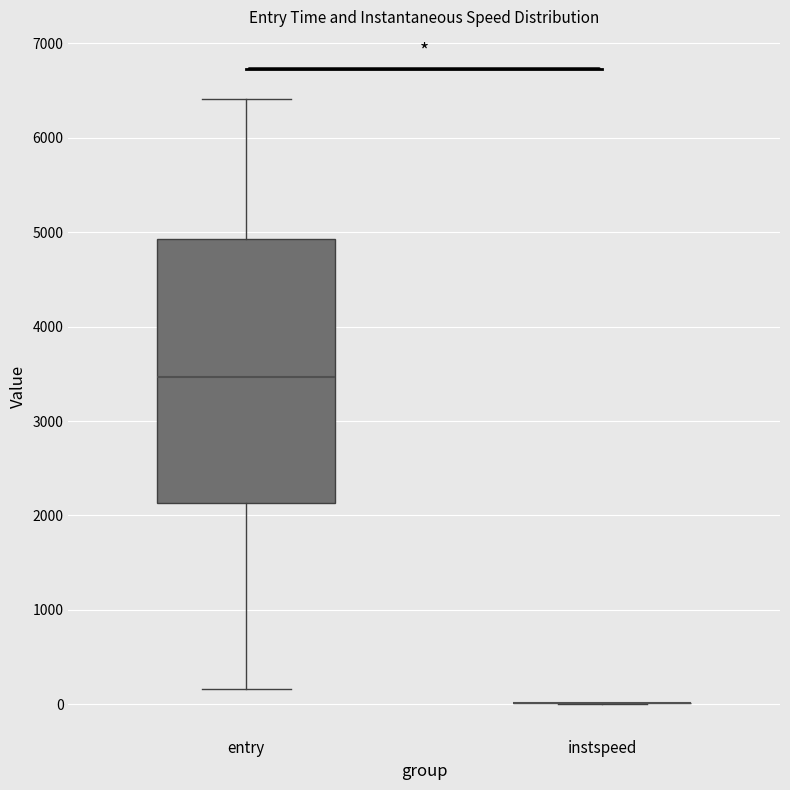

Reading left to right, read every box against the y-axis: the position of its median line, the range the box covers, and the ends of its whiskers. The values are not printed on the chart, so give them approximately, as read against the axis.

entry: median 3500, box 2100 to 4900, whiskers 200 to 6400
instspeed: box collapsed to a line at 0, whiskers 0 to 0